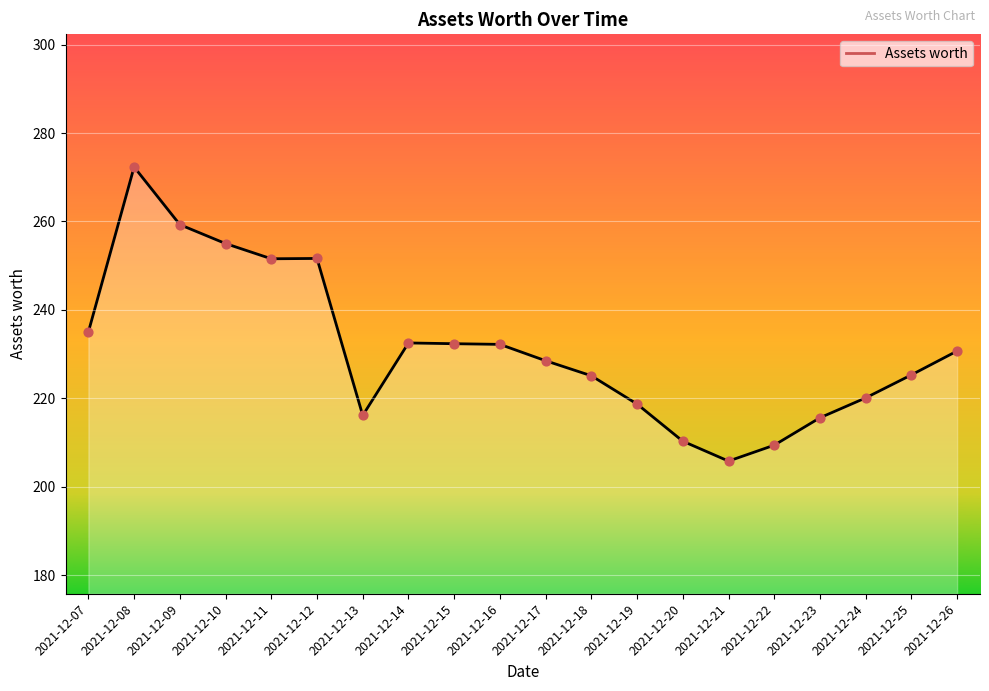

Which has a higher value, 2021-12-13 or 2021-12-25?

2021-12-25